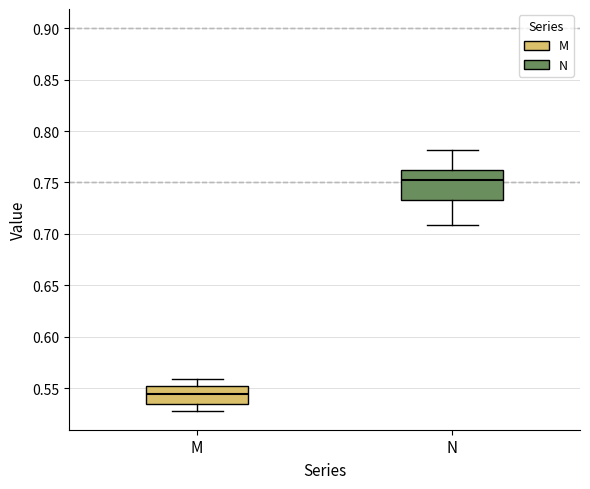

Reading left to right, read every box against the y-axis: the position of its median line, the range the box covers, and the ends of its whiskers. The values are not printed on the chart, so give them approximately, as read against the axis.

M: median 0.545, box 0.535 to 0.555, whiskers 0.530 to 0.560
N: median 0.750, box 0.735 to 0.760, whiskers 0.710 to 0.780